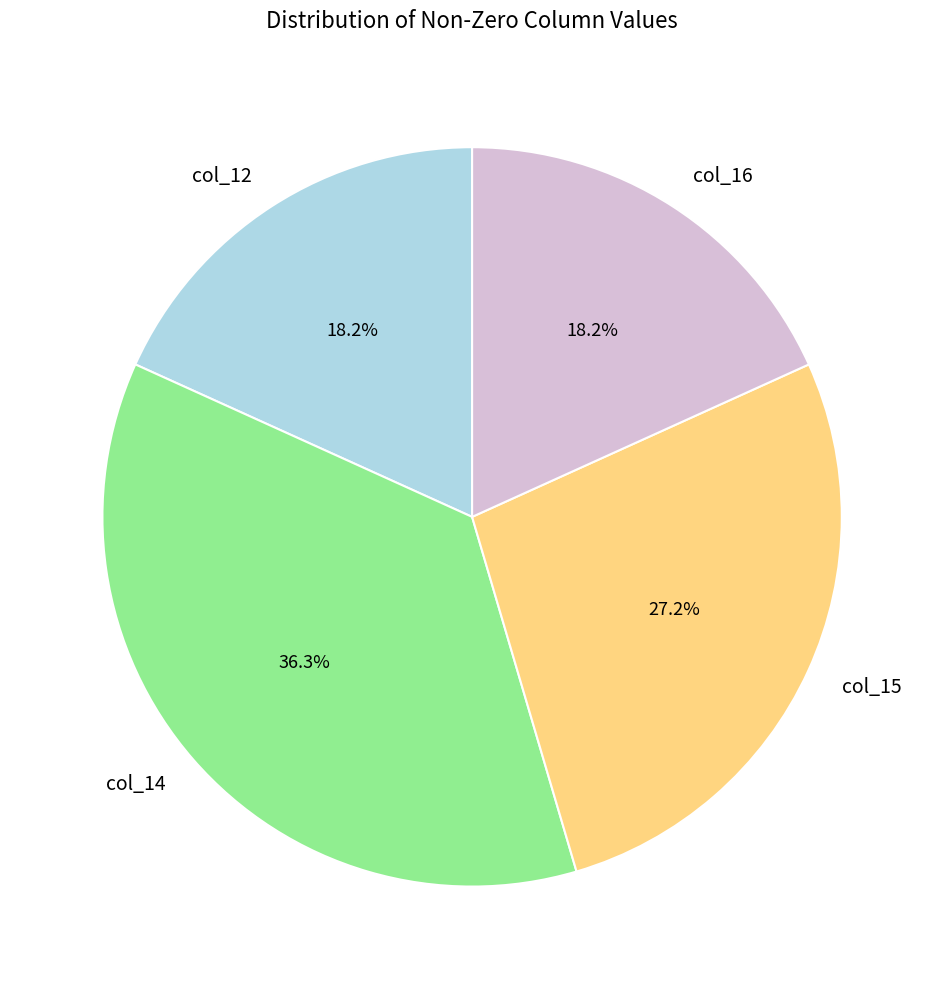

Does col_16 account for over 50% of the chart?

No